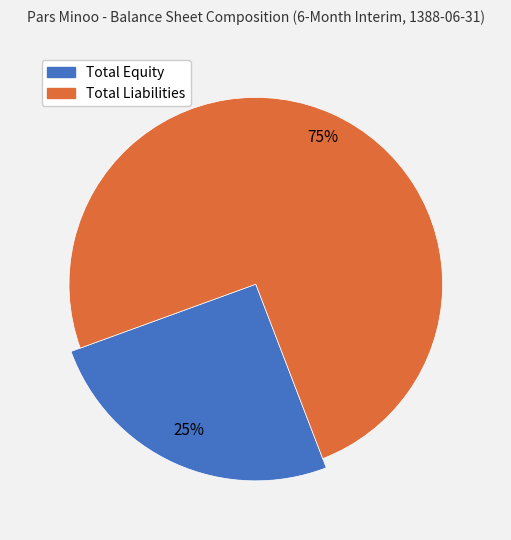

Which category accounts for the majority?

Total Liabilities